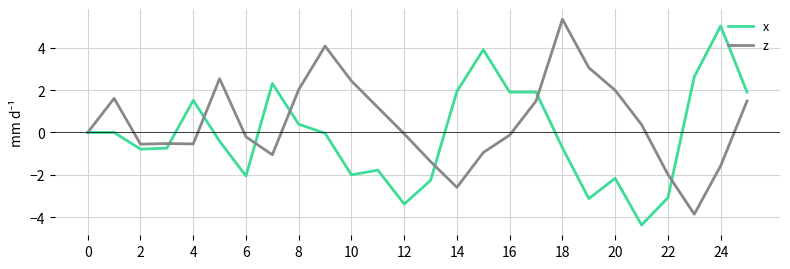

Count the number of categories in the chart.

26